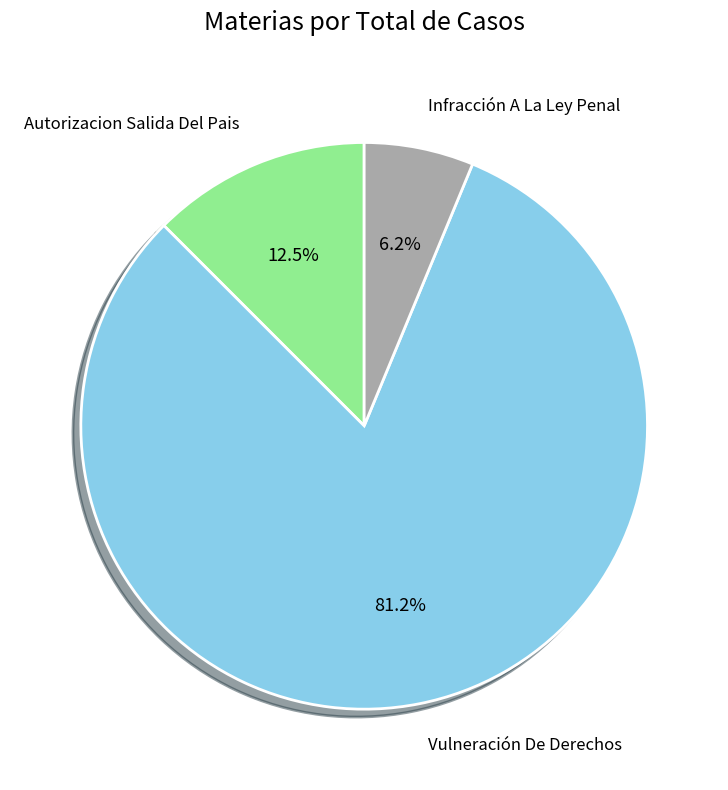

What is the smallest slice in the pie chart?

Infracción A La Ley Penal